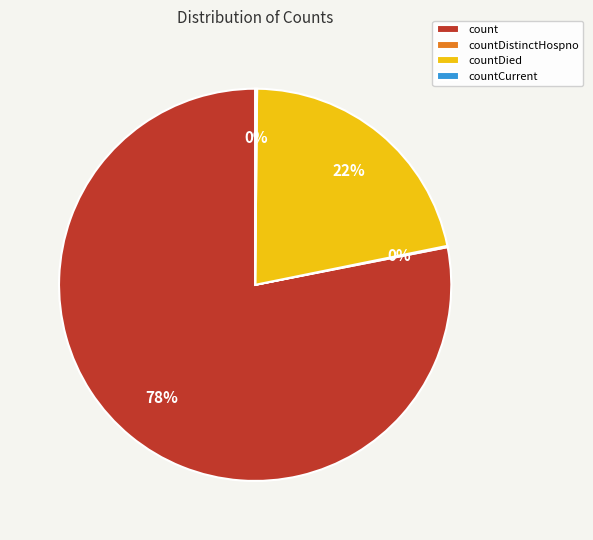

True or false: count accounts for 90% of the total.

False